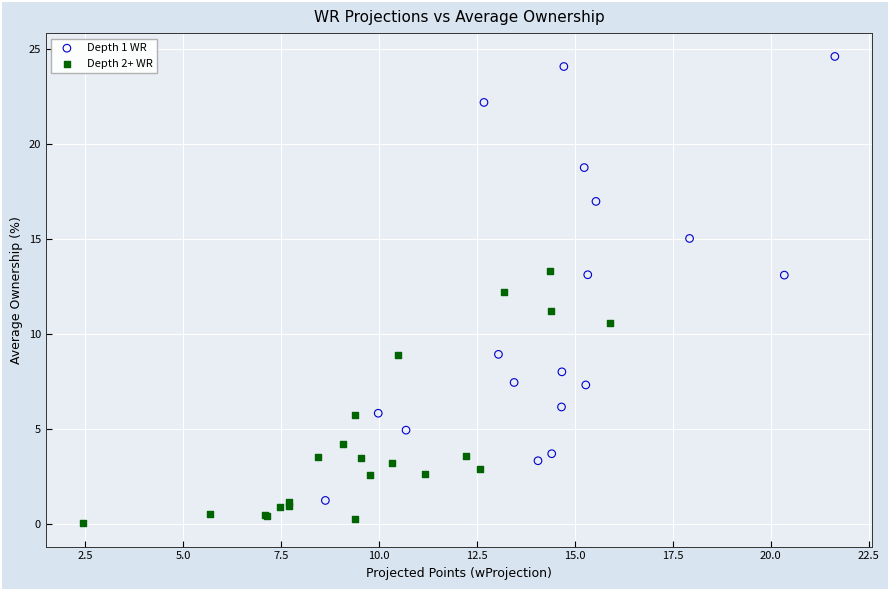

Which series contains the lowest Y value?

Depth 2+ WR